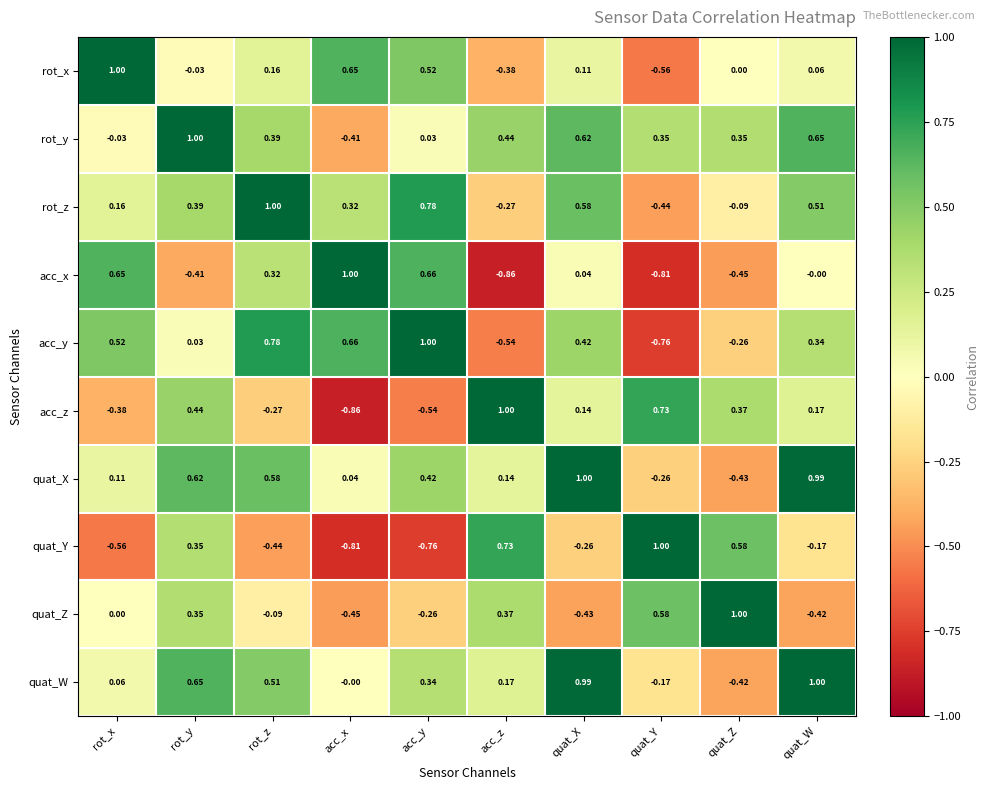

Is the value of quat_X at acc_z greater than the value of acc_x at acc_z?

Yes